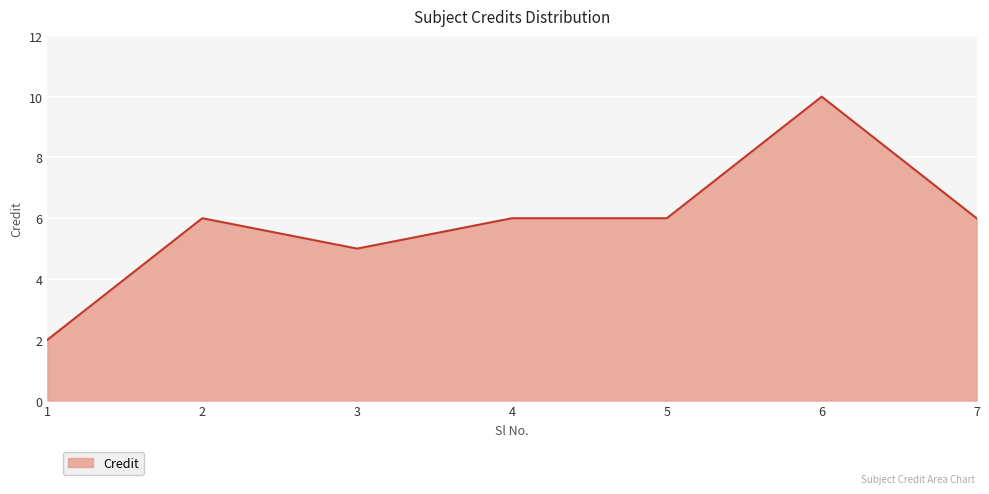

The value at 1 is 2. True or false?

True